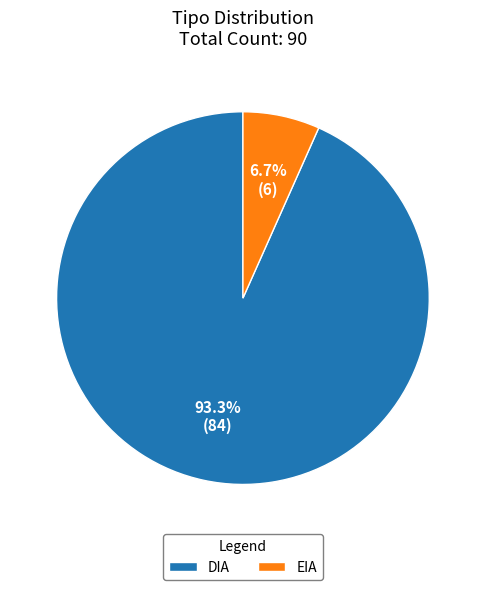

Rank the categories by value from lowest to highest.

EIA, DIA